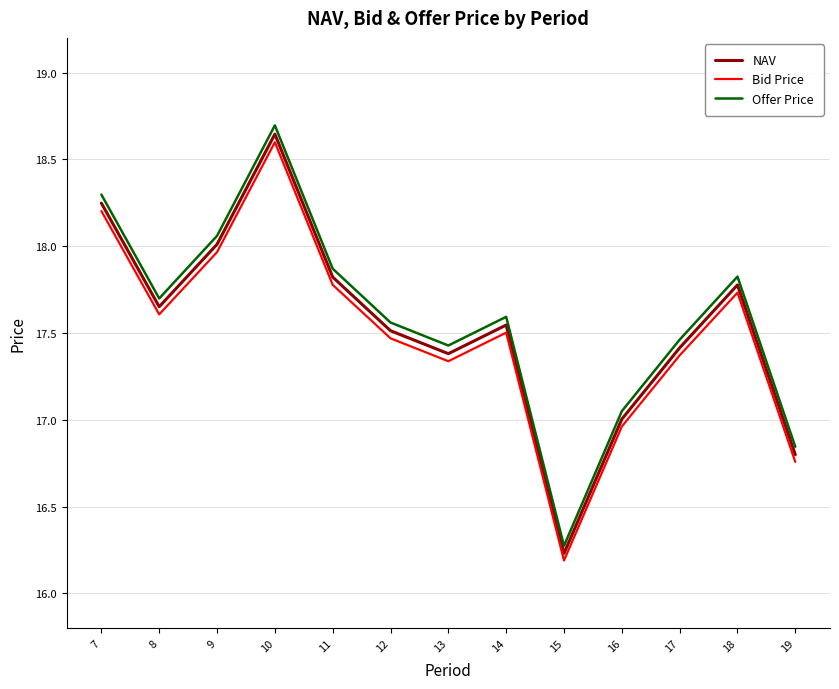

What is the difference between the maximum and minimum values in the NAV series?

2.4